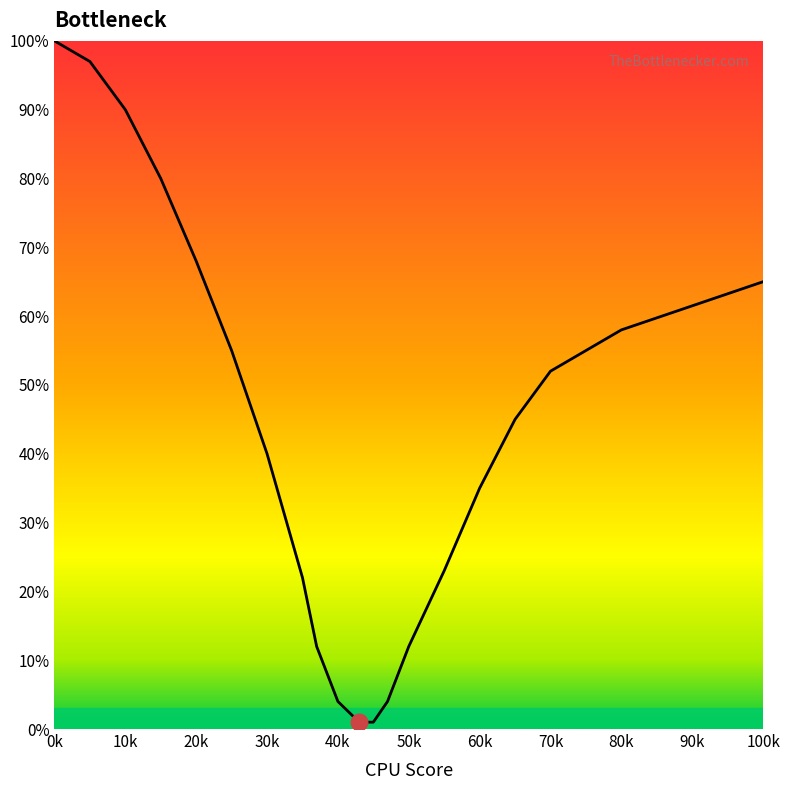

What is the greatest value displayed?

100